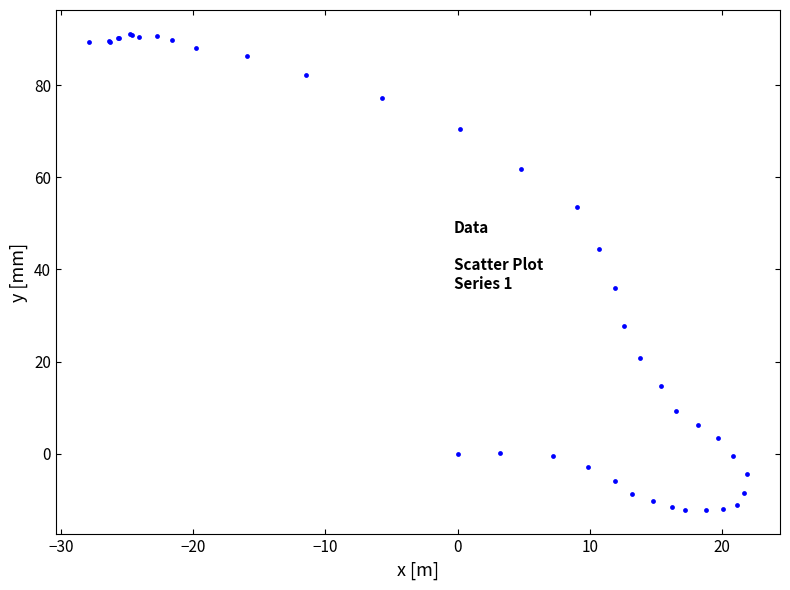

What Y value in the scatter plot is closest to 39?

36.0